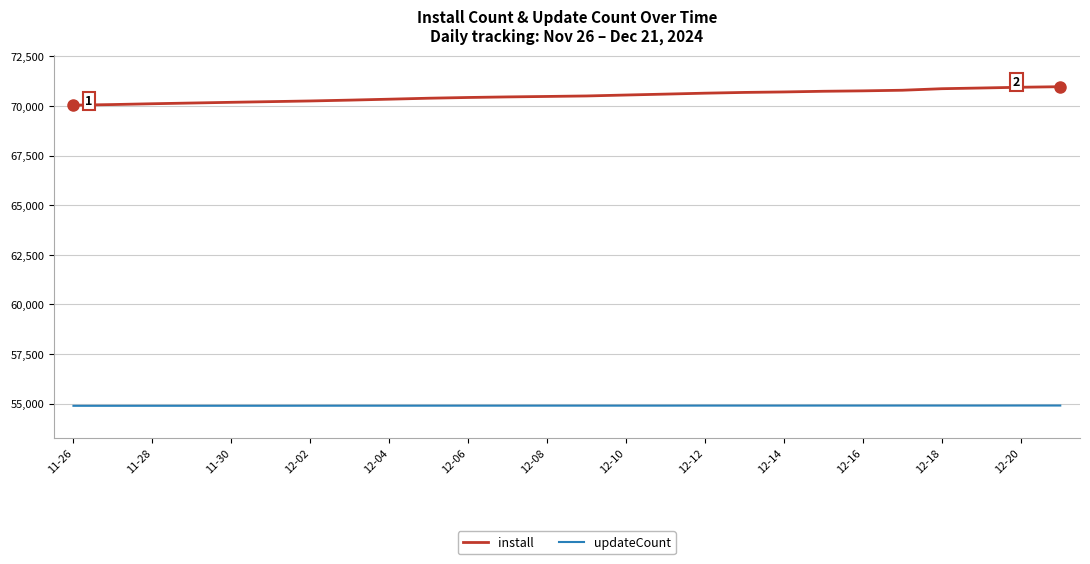

Which series has the largest total across all categories?

install